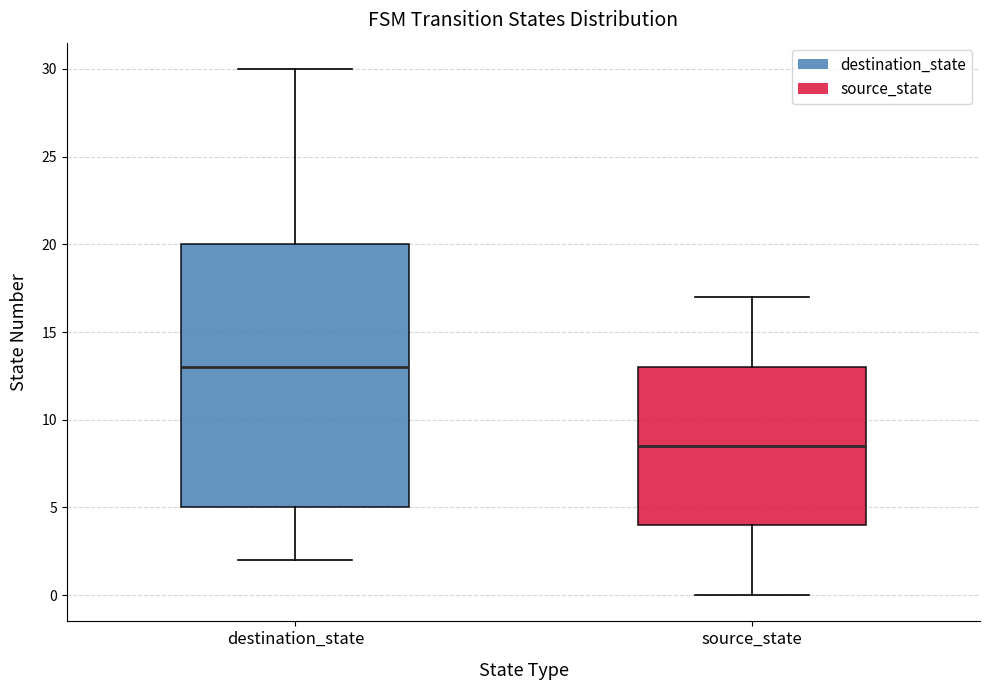

Reading left to right, read every box against the y-axis: the position of its median line, the range the box covers, and the ends of its whiskers. The values are not printed on the chart, so give them approximately, as read against the axis.

destination_state: median 13.0, box 5.0 to 20.0, whiskers 2.0 to 30.0
source_state: median 8.5, box 4.0 to 13.0, whiskers 0.0 to 17.0